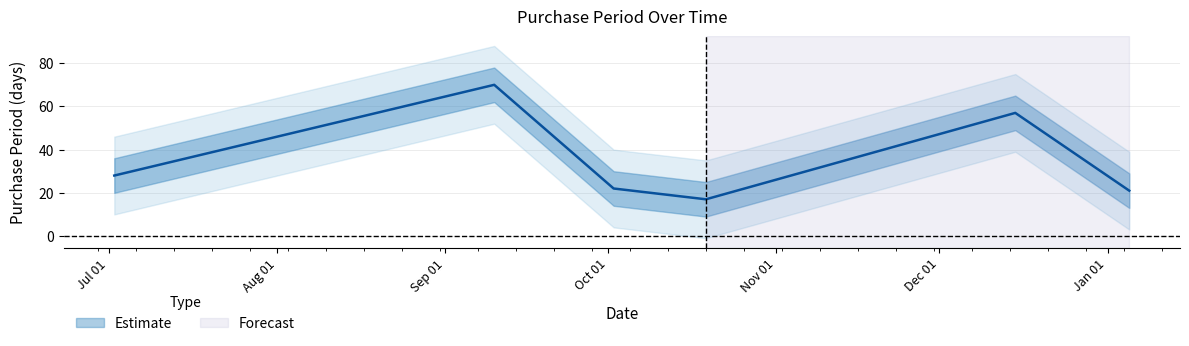

List the labels in order of value, smallest first.

2015-10-19, 2016-01-05, 2015-10-02, 2015-07-02, 2015-12-15, 2015-09-10